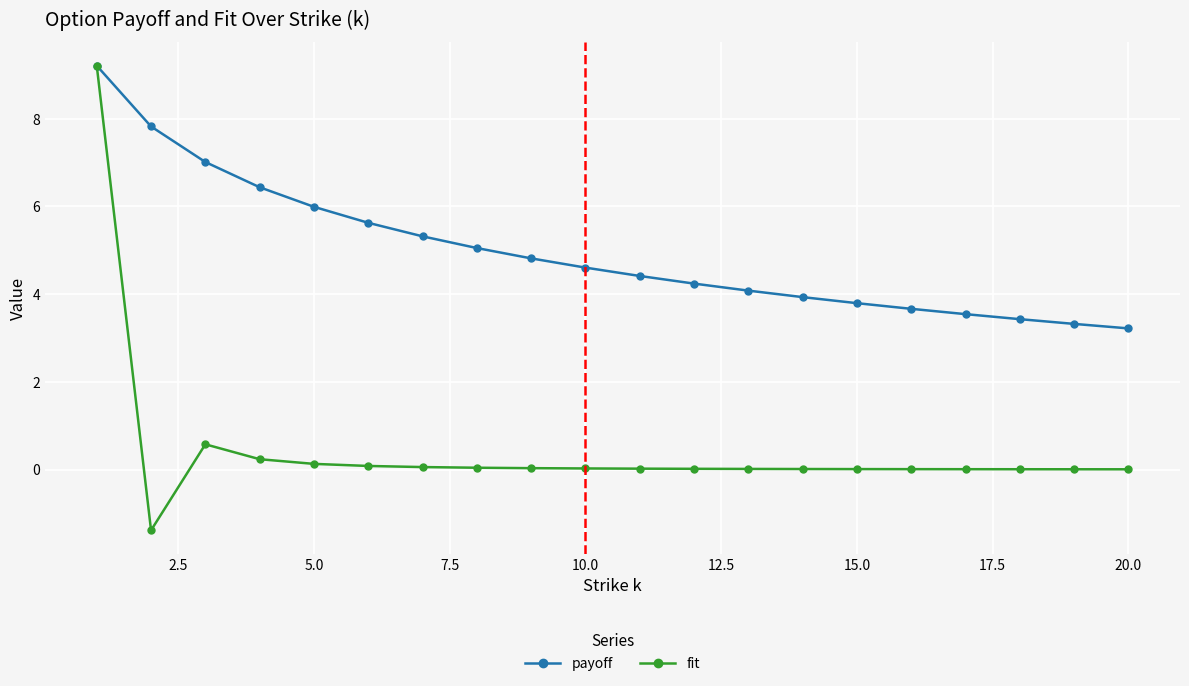

What is the highest value of the payoff series?

9.2